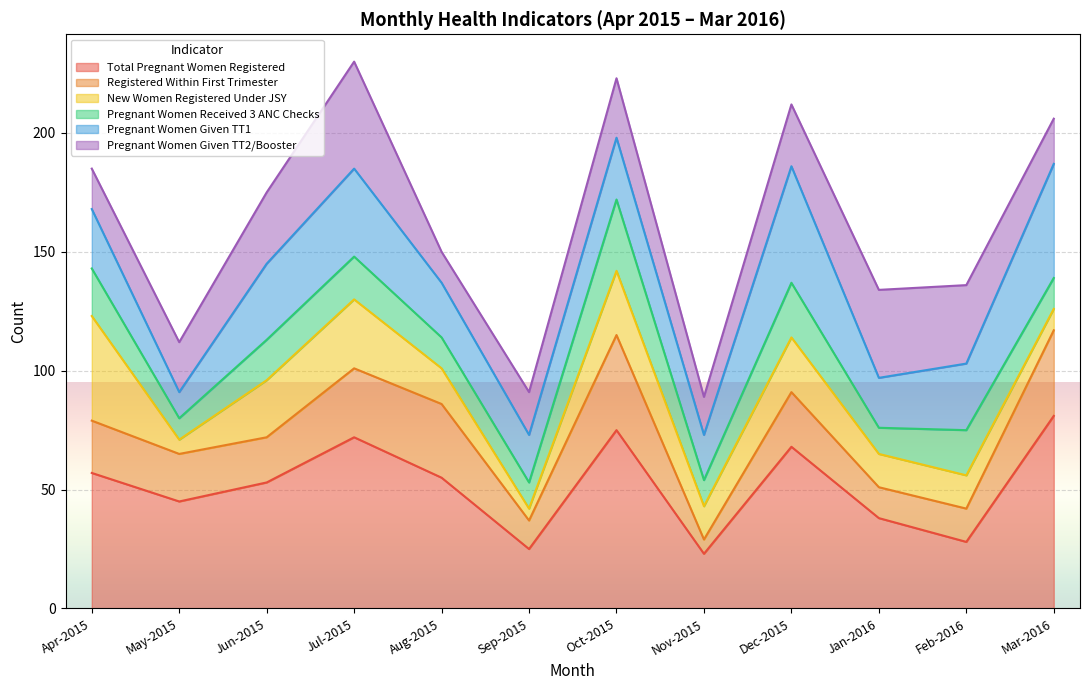

Which category has the highest value in the Total Pregnant Women Registered series?

Mar-2016